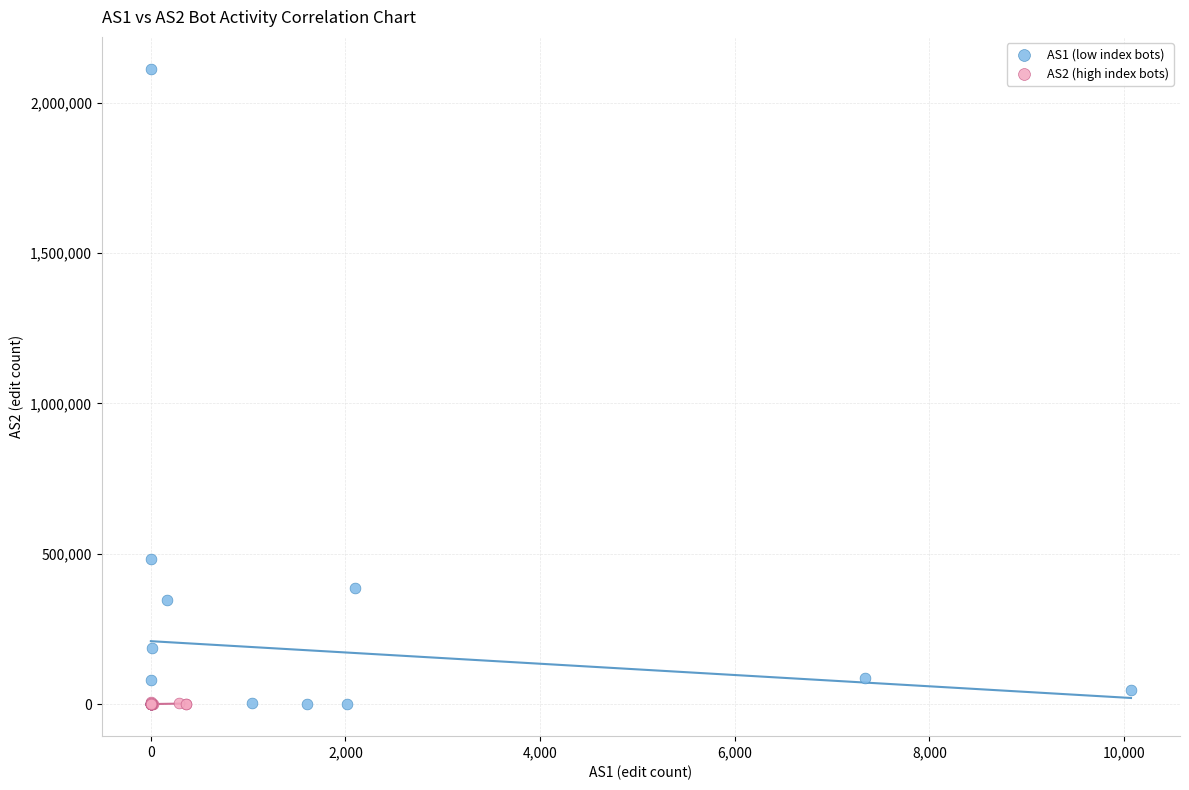

What are all the series names shown in the legend?

AS1 (low index bots), AS2 (high index bots)